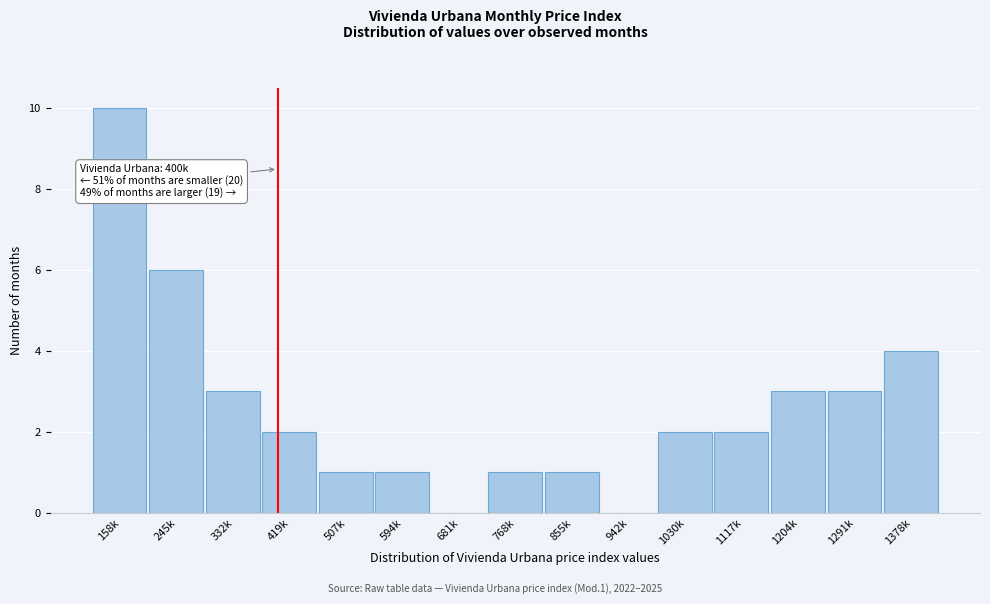

Reading left to right, list all the values displayed in this chart.

158k=10	245k=6	332k=3	419k=2	507k=1	594k=1	681k=0	768k=1	855k=1	942k=0	1030k=2	1117k=2	1204k=3	1291k=3	1378k=4